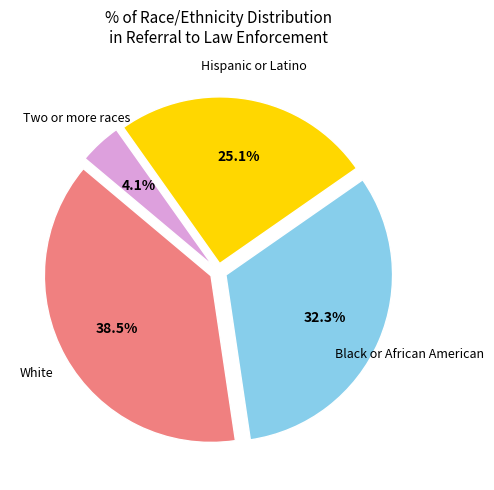

Is there any slice that represents more than half of the pie?

No